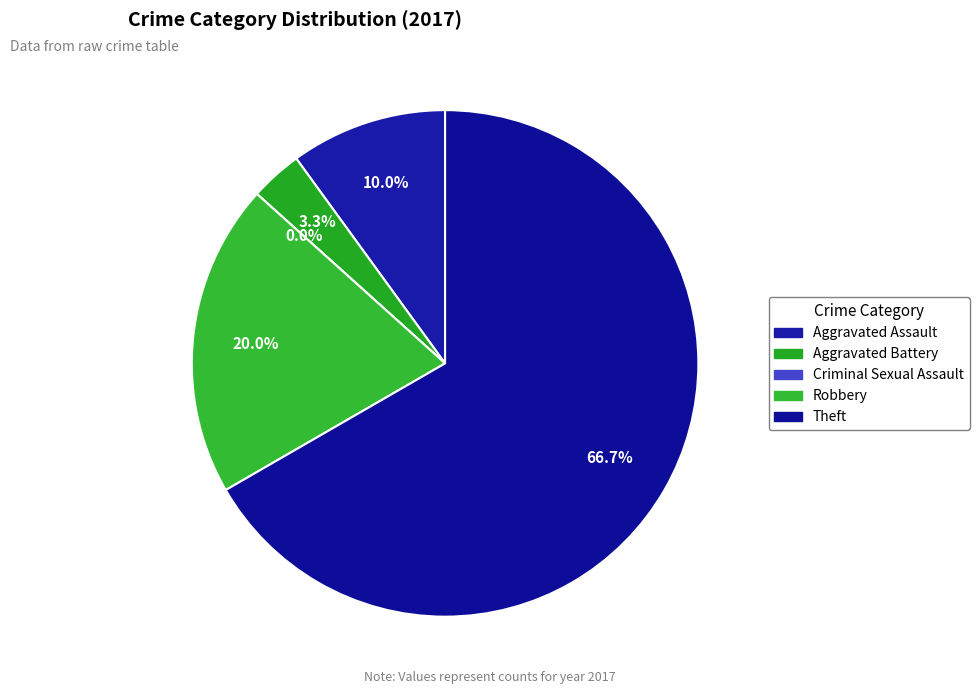

Between Theft and Criminal Sexual Assault, which is larger?

Theft